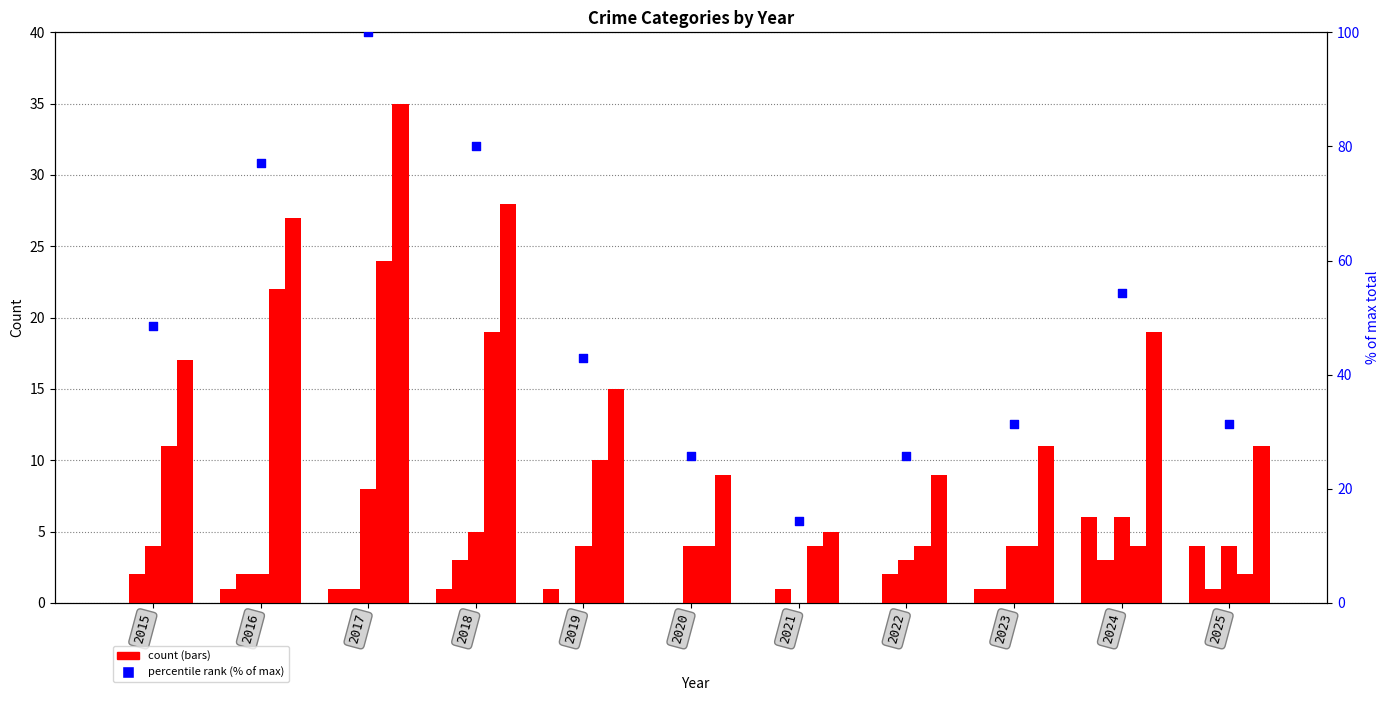

Which series contains the lowest Y value?

Aggravated Assault